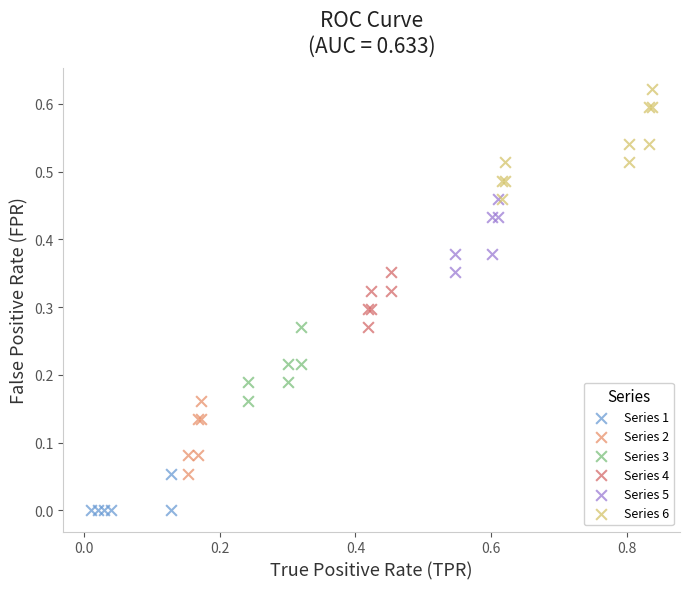

Which series contains the lowest Y value?

Series 1